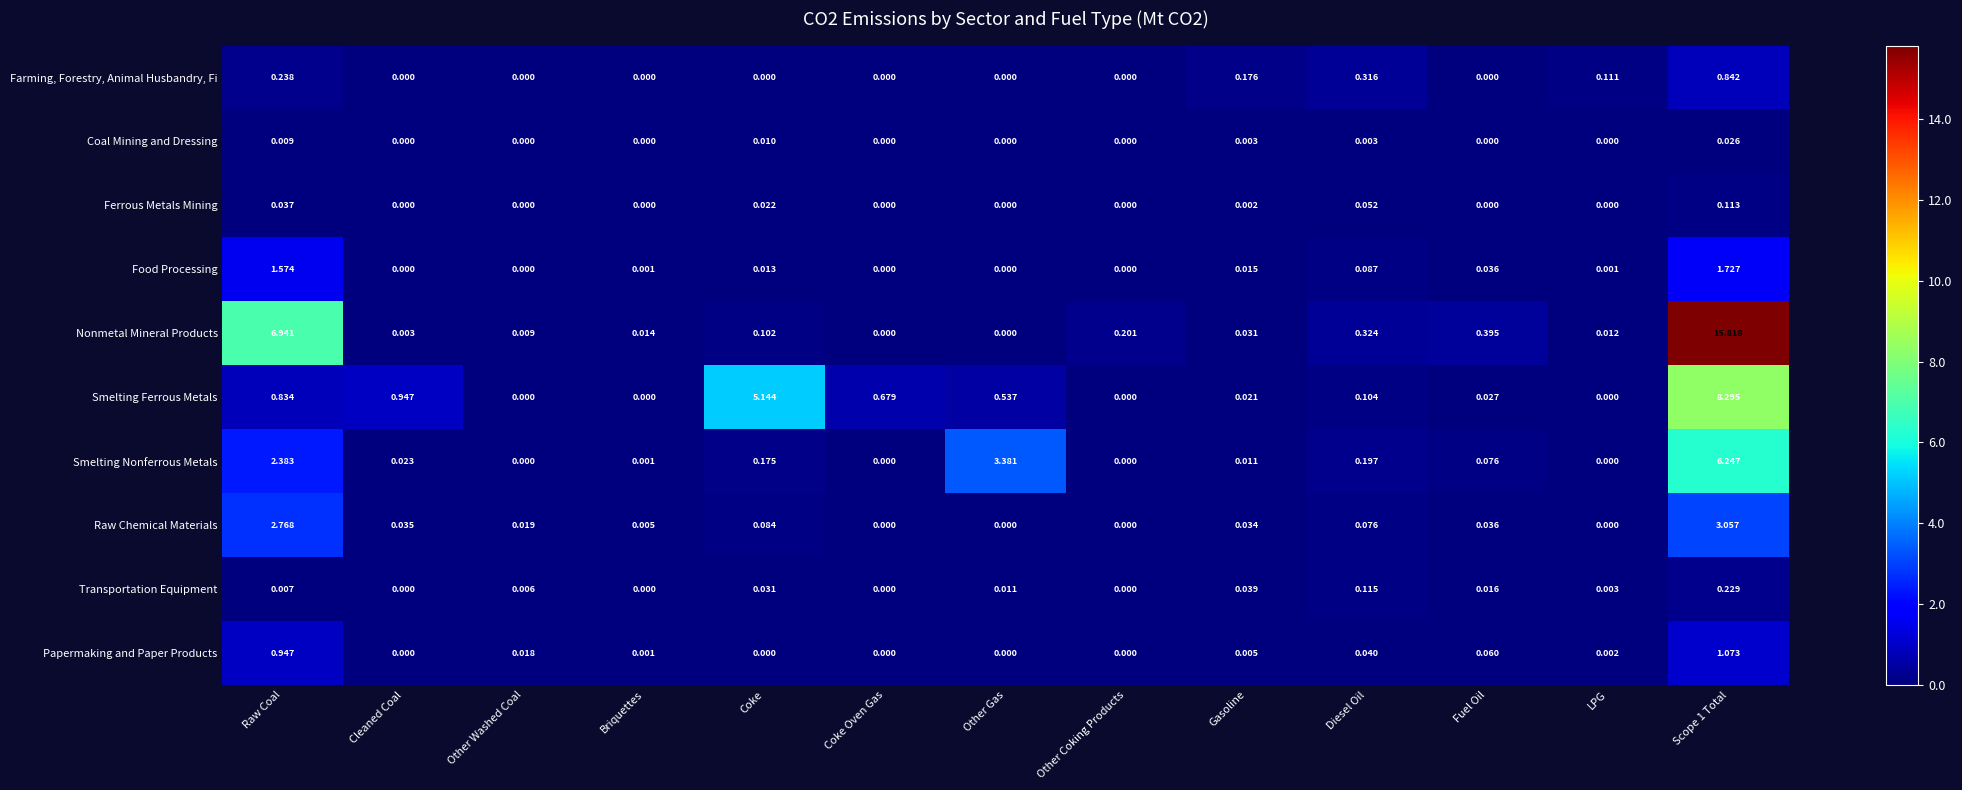

List the series in order of their peak value, lowest first.

Coal Mining and Dressing, Ferrous Metals Mining, Transportation Equipment, Farming, Forestry, Animal Husbandry, Fi, Papermaking and Paper Products, Food Processing, Raw Chemical Materials, Smelting Nonferrous Metals, Smelting Ferrous Metals, Nonmetal Mineral Products